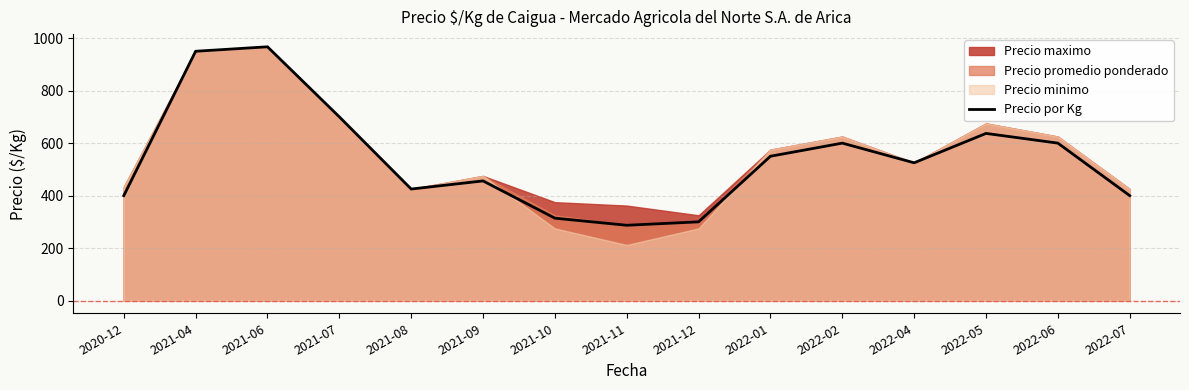

Rank the categories by value from lowest to highest.

2021-11, 2021-12, 2021-10, 2020-12, 2022-07, 2021-08, 2021-09, 2022-04, 2022-01, 2022-02, 2022-06, 2022-05, 2021-07, 2021-04, 2021-06